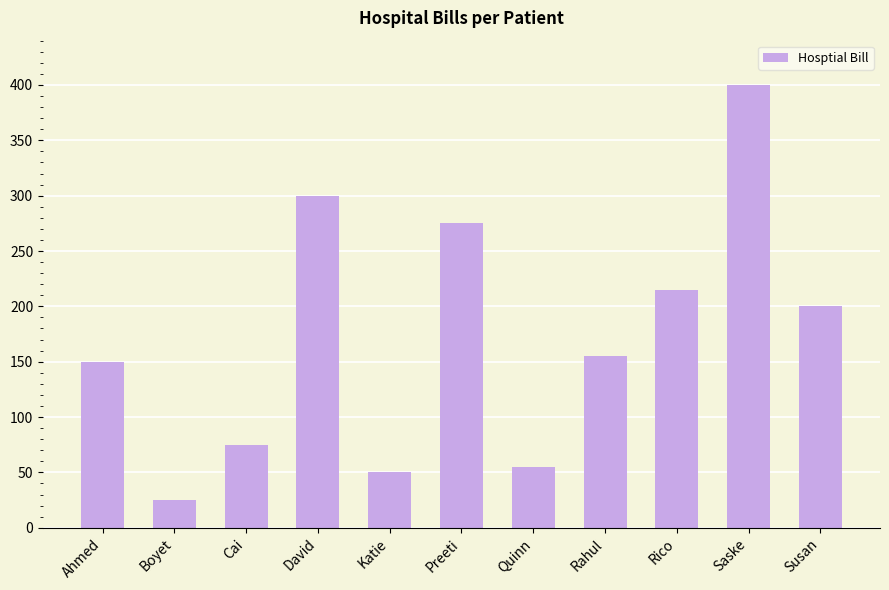

What is the value of the 1st bar from the left?

150